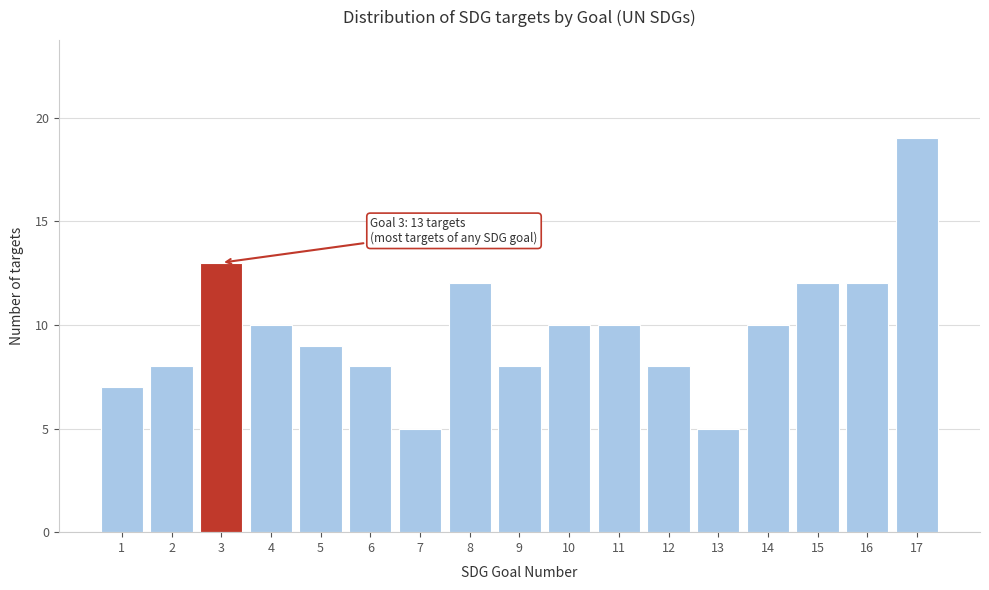

Reading left to right, what are all the values shown in this chart?

7	8	13	10	9	8	5	12	8	10	10	8	5	10	12	12	19